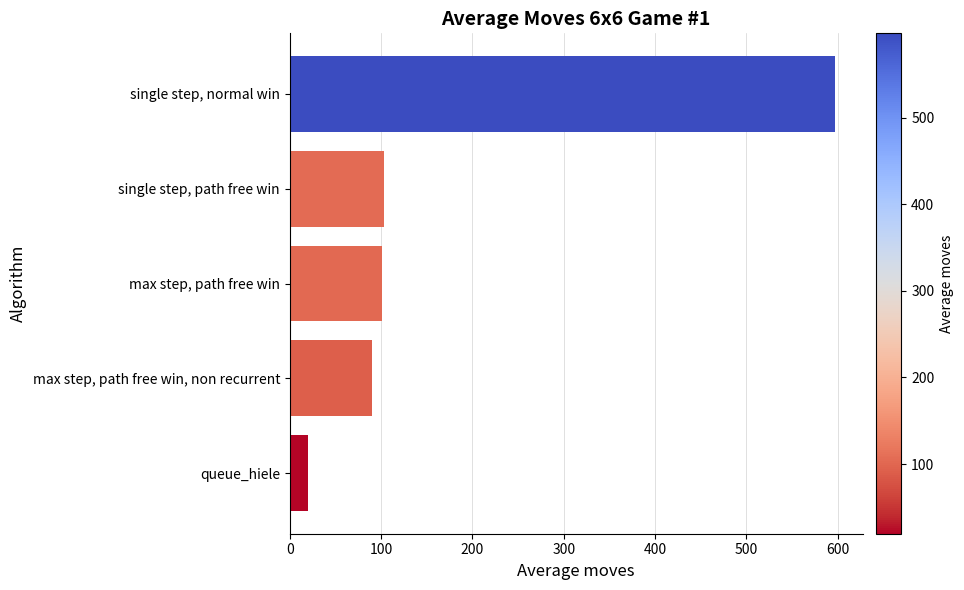

What is the sum of all values?

911.8